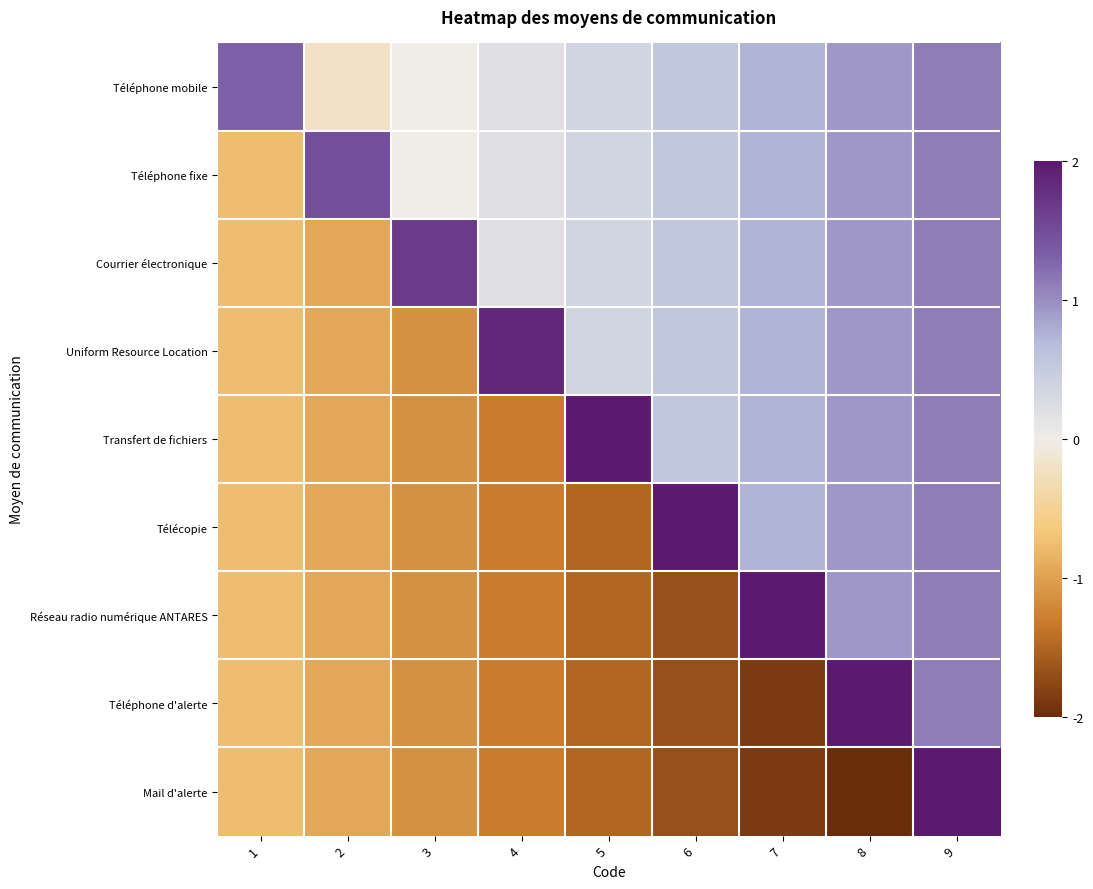

Reading right to left, list all the values displayed in this chart.

Téléphone mobile: 9=1.1	8=0.9	7=0.7	6=0.6	5=0.4	4=0.2	3=-0.0	2=-0.2	1=1.3
Téléphone fixe: 9=1.1	8=0.9	7=0.7	6=0.6	5=0.4	4=0.2	3=-0.0	2=1.5	1=-0.8
Courrier électronique: 9=1.1	8=0.9	7=0.7	6=0.6	5=0.4	4=0.2	3=1.7	2=-0.9	1=-0.8
Uniform Resource Location: 9=1.1	8=0.9	7=0.7	6=0.6	5=0.4	4=1.9	3=-1.1	2=-0.9	1=-0.8
Transfert de fichiers: 9=1.1	8=0.9	7=0.7	6=0.6	5=2.0	4=-1.3	3=-1.1	2=-0.9	1=-0.8
Télécopie: 9=1.1	8=0.9	7=0.7	6=2.2	5=-1.5	4=-1.3	3=-1.1	2=-0.9	1=-0.8
Réseau radio numérique ANTARES: 9=1.1	8=0.9	7=2.4	6=-1.7	5=-1.5	4=-1.3	3=-1.1	2=-0.9	1=-0.8
Téléphone d'alerte: 9=1.1	8=2.6	7=-1.9	6=-1.7	5=-1.5	4=-1.3	3=-1.1	2=-0.9	1=-0.8
Mail d'alerte: 9=2.8	8=-2.1	7=-1.9	6=-1.7	5=-1.5	4=-1.3	3=-1.1	2=-0.9	1=-0.8